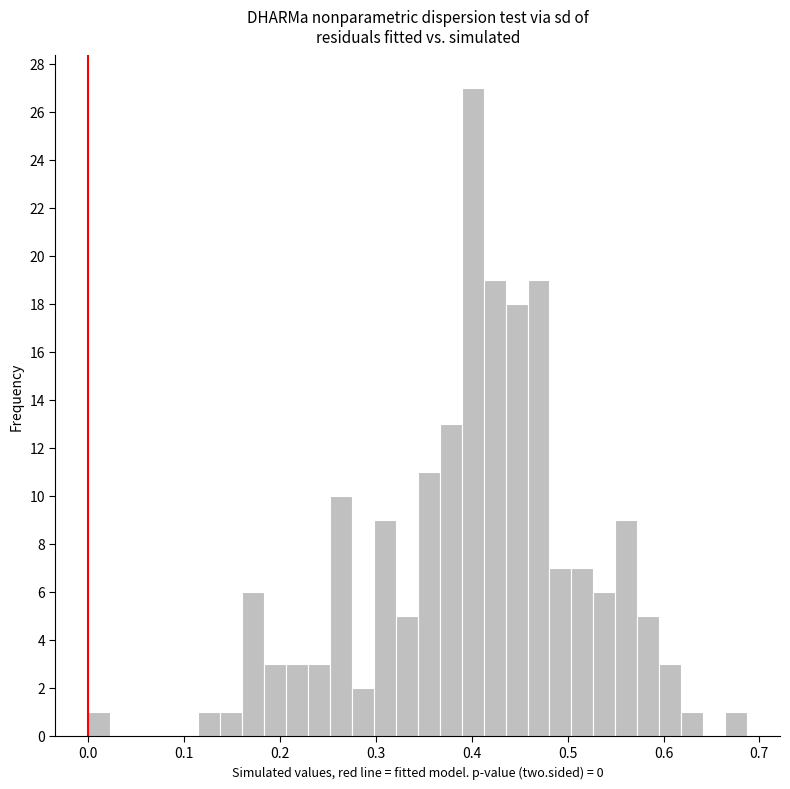

Around what value on the x-axis is the tallest bar? Give the approximate position of its centre, as read against the axis.

0.40